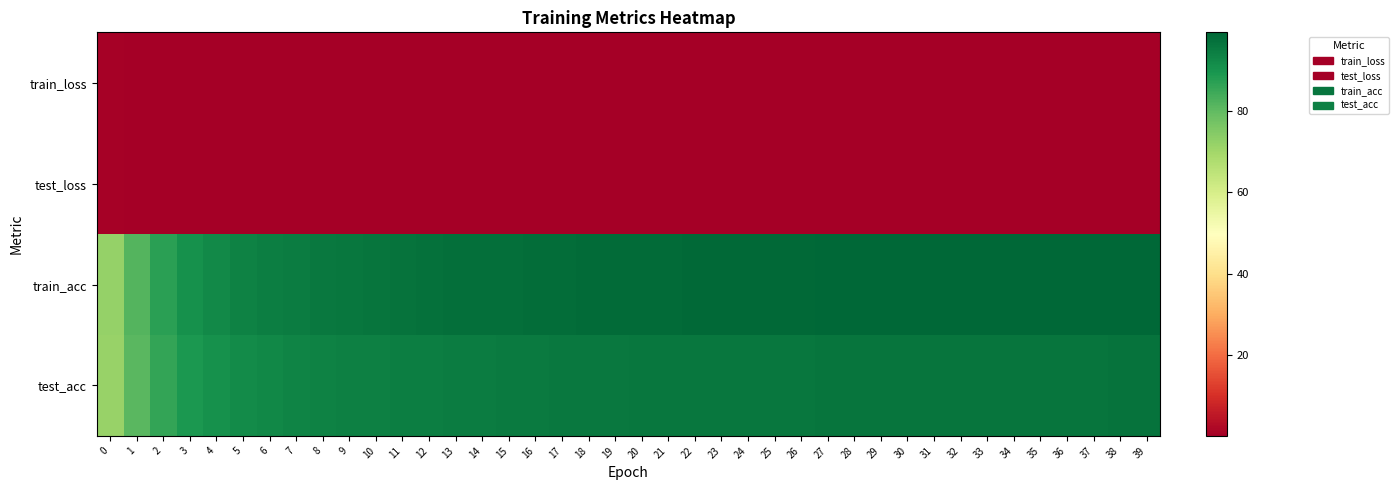

Reading left to right, list all the values displayed in this chart.

train_loss: 0=0.5	1=0.4	2=0.3	3=0.2	4=0.2	5=0.2	6=0.2	7=0.1	8=0.1	9=0.1	10=0.1	11=0.1	12=0.1	13=0.1	14=0.1	15=0.1	16=0.1	17=0.1	18=0.1	19=0.1	20=0.1	21=0.1	22=0.1	23=0.1	24=0.1	25=0.1	26=0.1	27=0.1	28=0.1	29=0.1	30=0.0	31=0.0	32=0.0	33=0.0	34=0.0	35=0.0	36=0.0	37=0.0	38=0.0	39=0.0
test_loss: 0=0.5	1=0.4	2=0.3	3=0.2	4=0.2	5=0.2	6=0.2	7=0.2	8=0.2	9=0.1	10=0.1	11=0.1	12=0.1	13=0.1	14=0.1	15=0.1	16=0.1	17=0.1	18=0.1	19=0.1	20=0.1	21=0.1	22=0.1	23=0.1	24=0.1	25=0.1	26=0.1	27=0.1	28=0.1	29=0.1	30=0.1	31=0.1	32=0.1	33=0.1	34=0.1	35=0.1	36=0.1	37=0.1	38=0.1	39=0.1
train_acc: 0=71.9	1=81.7	2=87.1	3=90.7	4=92.4	5=93.7	6=94.6	7=95.2	8=95.8	9=96.3	10=96.6	11=97.0	12=97.3	13=97.5	14=97.7	15=97.9	16=98.1	17=98.2	18=98.4	19=98.5	20=98.6	21=98.7	22=98.8	23=98.9	24=98.9	25=99.0	26=99.0	27=99.1	28=99.1	29=99.2	30=99.2	31=99.2	32=99.2	33=99.3	34=99.3	35=99.4	36=99.4	37=99.4	38=99.4	39=99.4
test_acc: 0=71.6	1=80.8	2=85.9	3=89.3	4=90.6	5=91.7	6=92.6	7=93.2	8=93.8	9=94.2	10=94.4	11=94.6	12=94.7	13=94.9	14=95.1	15=95.3	16=95.5	17=95.6	18=95.8	19=95.8	20=96.0	21=96.0	22=96.1	23=96.1	24=96.2	25=96.3	26=96.3	27=96.4	28=96.5	29=96.6	30=96.5	31=96.6	32=96.6	33=96.6	34=96.7	35=96.7	36=96.7	37=96.7	38=96.8	39=96.8